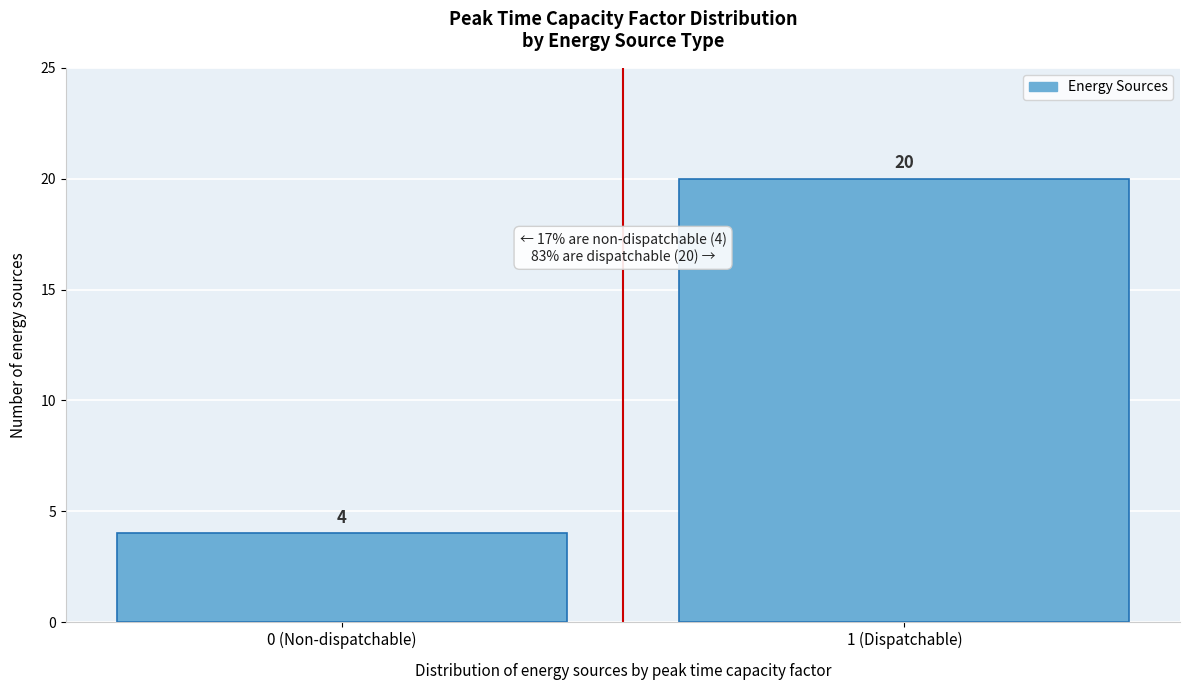

Reading left to right, extract all data points from this chart.

4	20